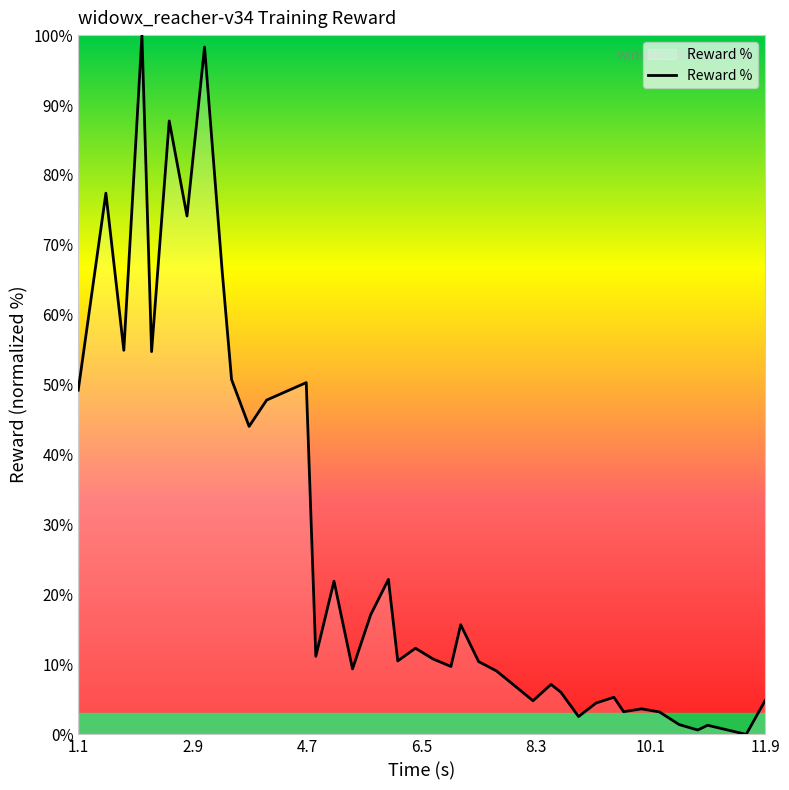

What is the maximum value shown in the chart?

100.0